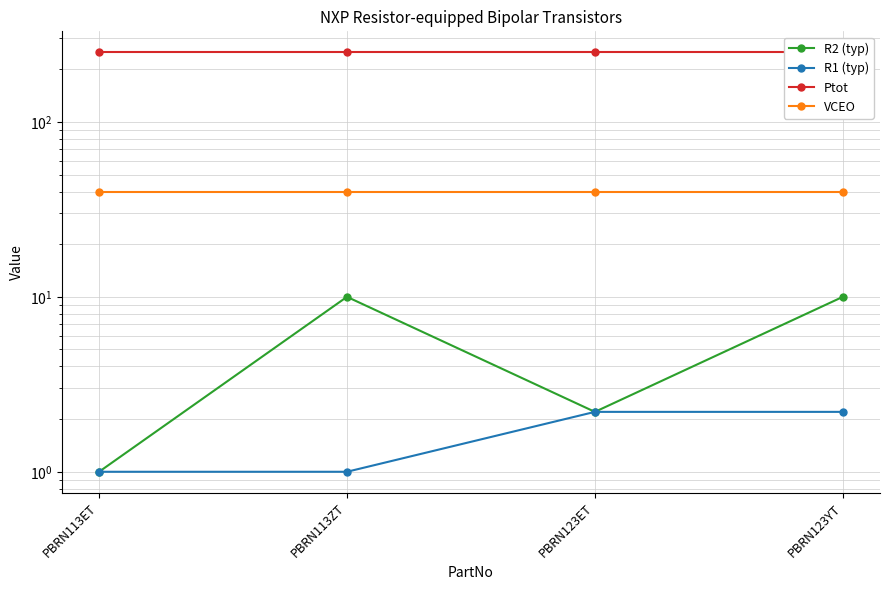

The value of R1 (typ) at PBRN123ET is 0.6. True or false?

False